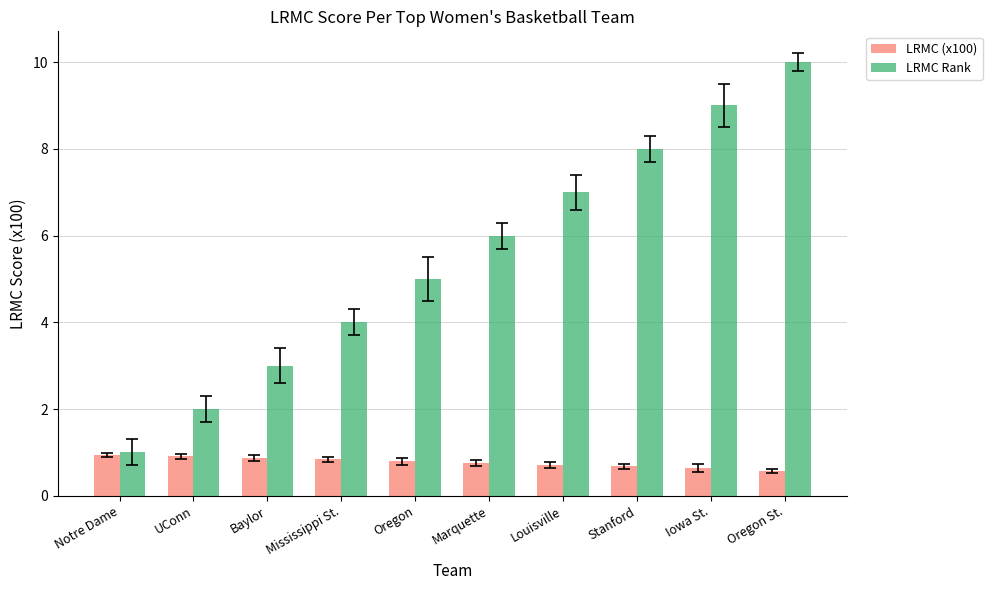

How many LRMC (x100) values are between 0 and 1?

10